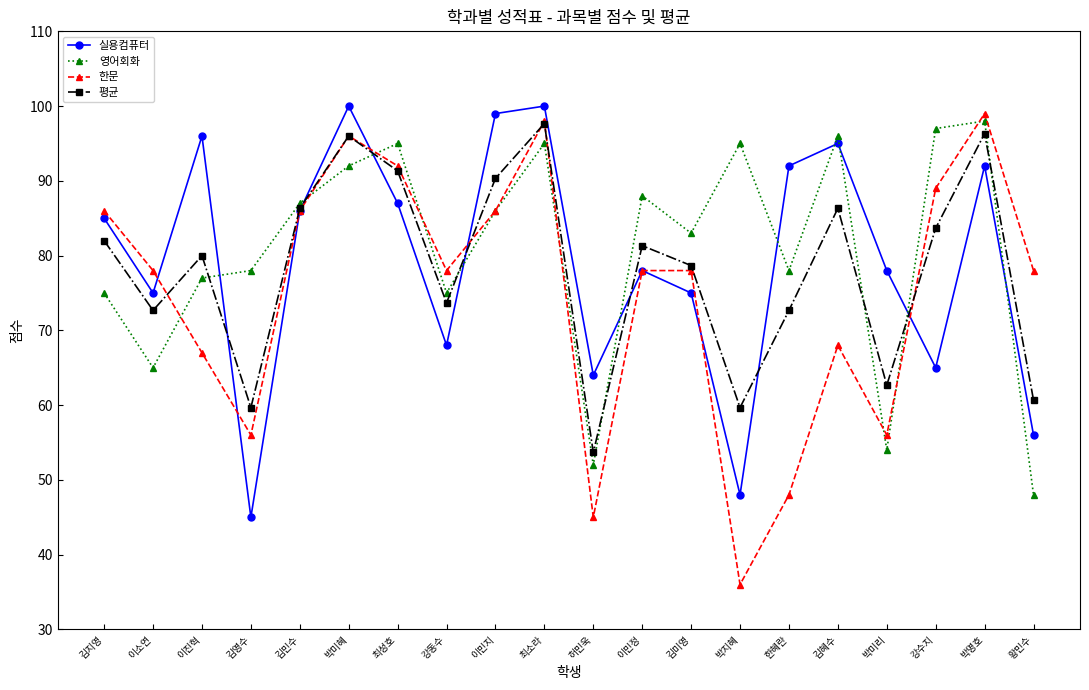

What is the total value across all series at 최소라?

390.7